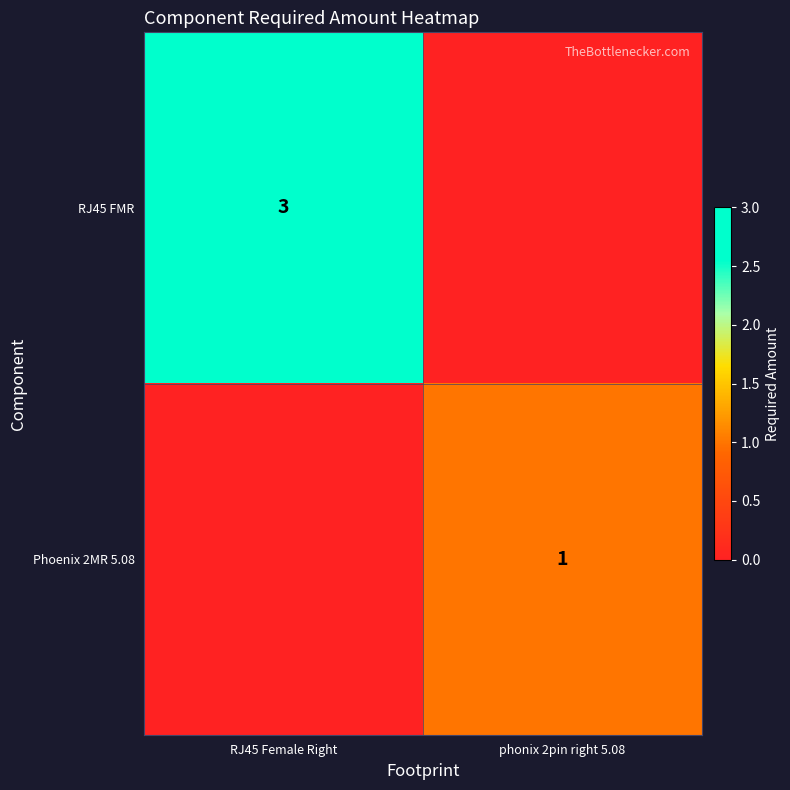

What is the greatest value displayed?

3